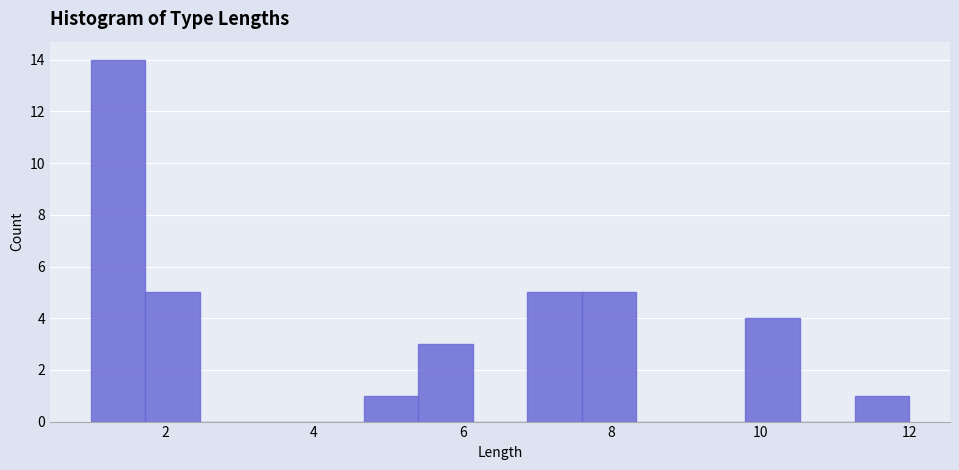

Read against the x-axis, roughly where is the centre of the tallest bar?

1.4